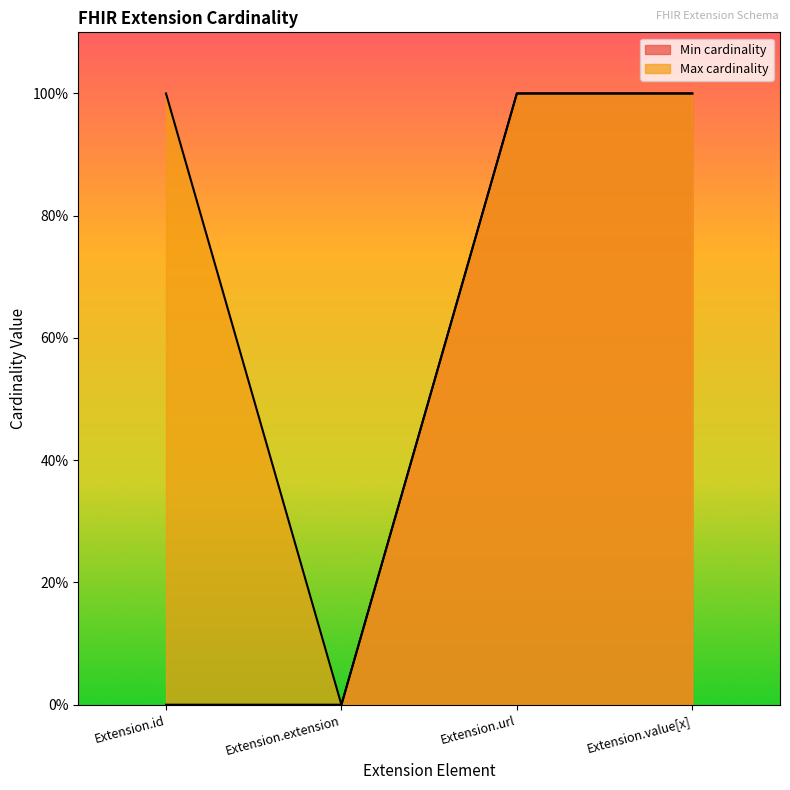

How many lines are shown in the chart?

2